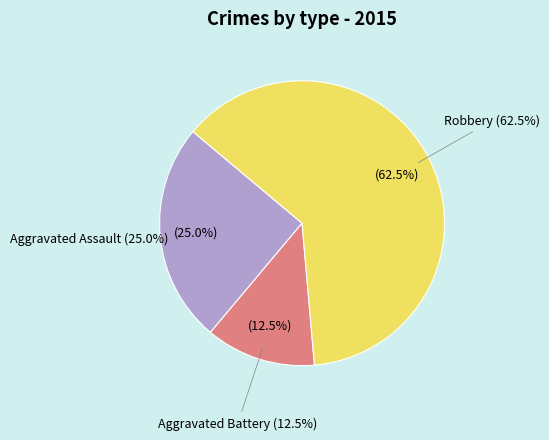

Combined, what portion of the pie is Aggravated Assault and Robbery?

87.5%